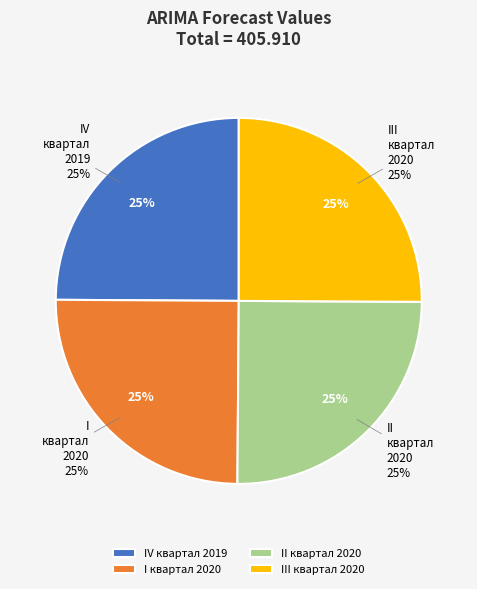

Approximately how many times larger is the value at IV квартал 2019 compared to II квартал 2020?

1.0